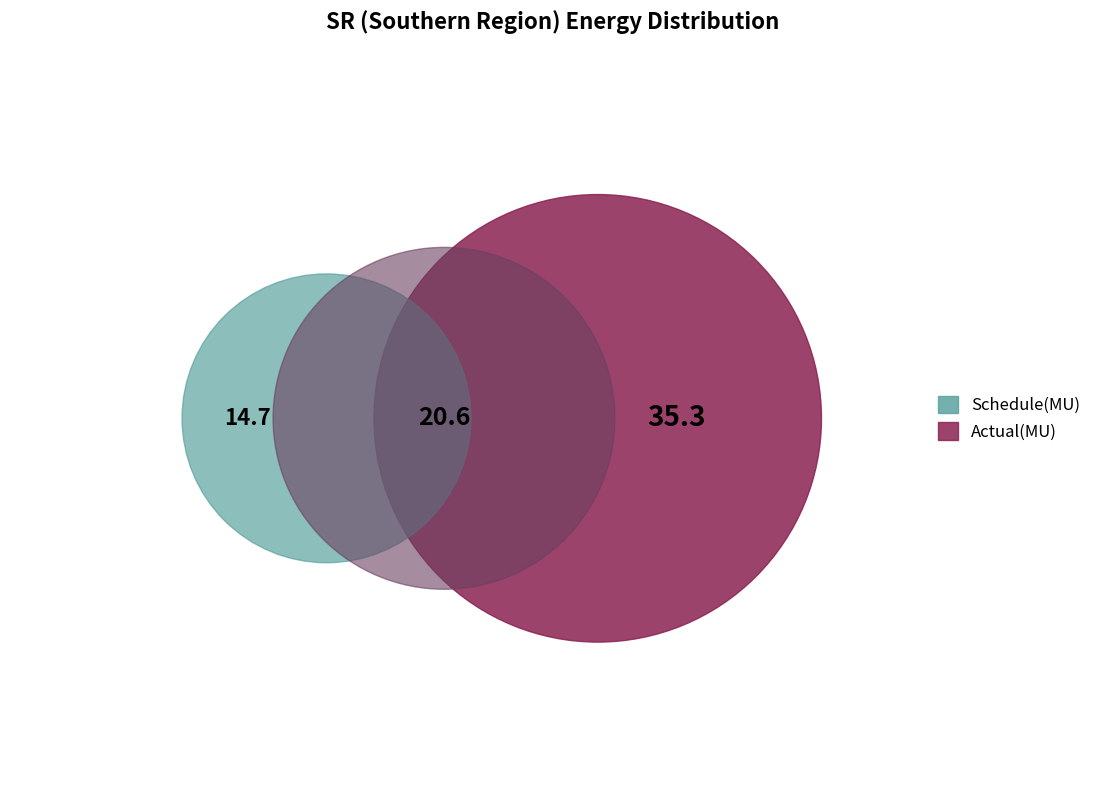

Does Actual(MU) represent more than half of the total?

No